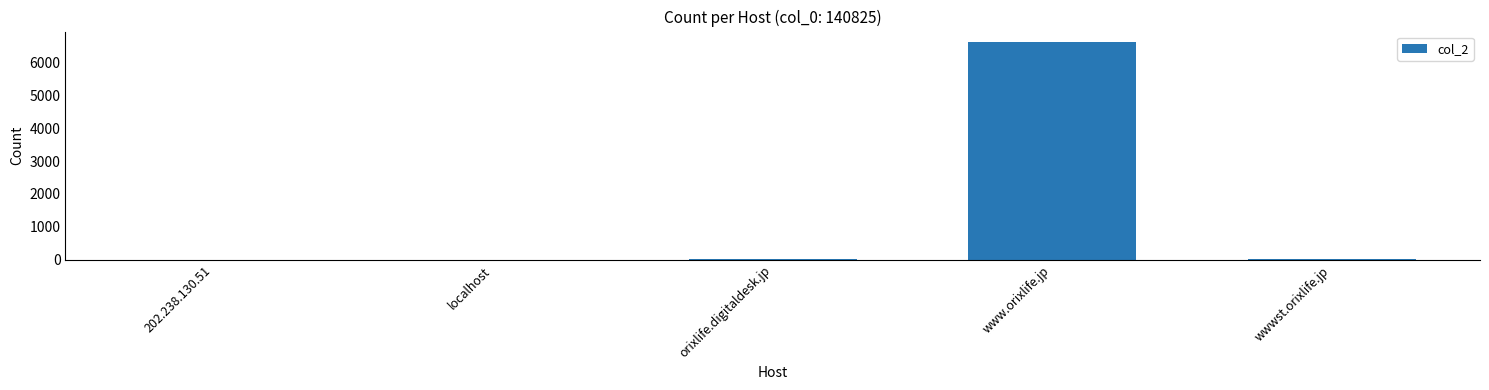

True or false: the data shows 10651 at www.orixlife.jp.

False